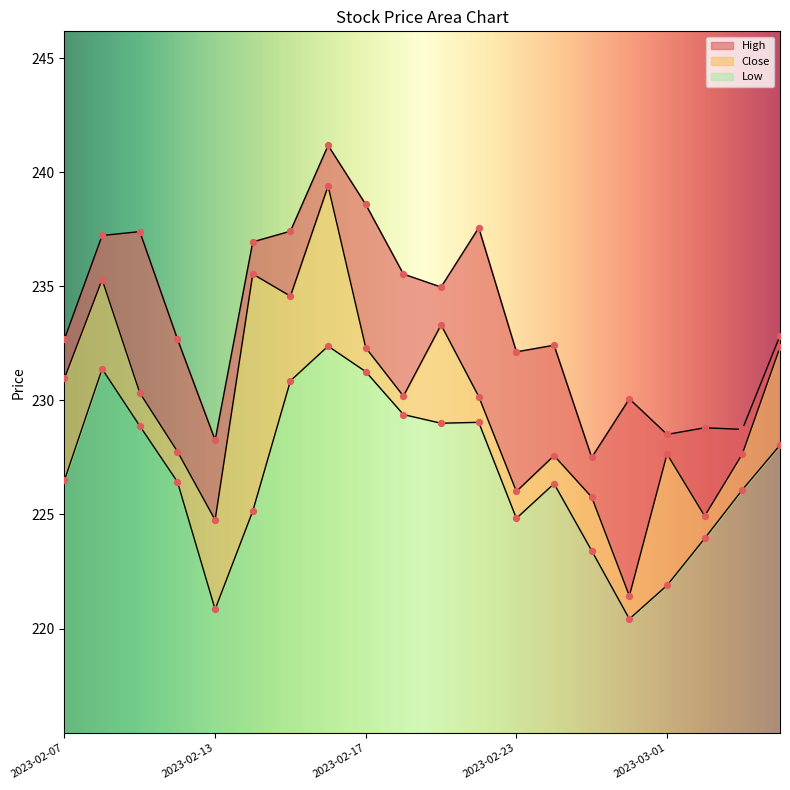

What are all the series names shown in the legend?

Close, High, Low